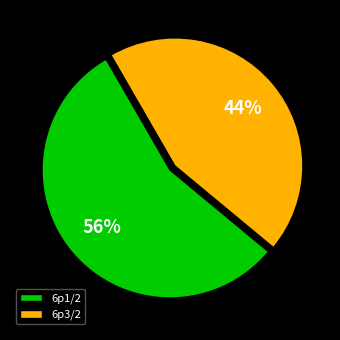

Which has a higher value, 6p3/2 or 6p1/2?

6p1/2